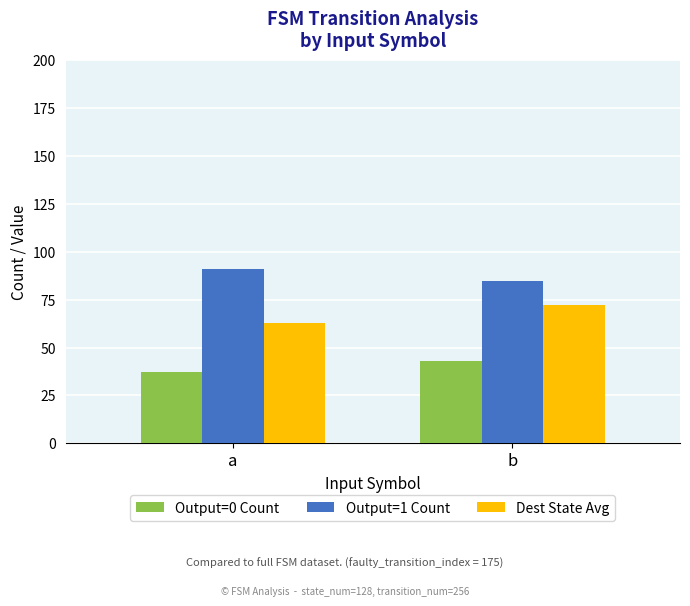

What is the sum of the Output=1 Count values at a and b?

176